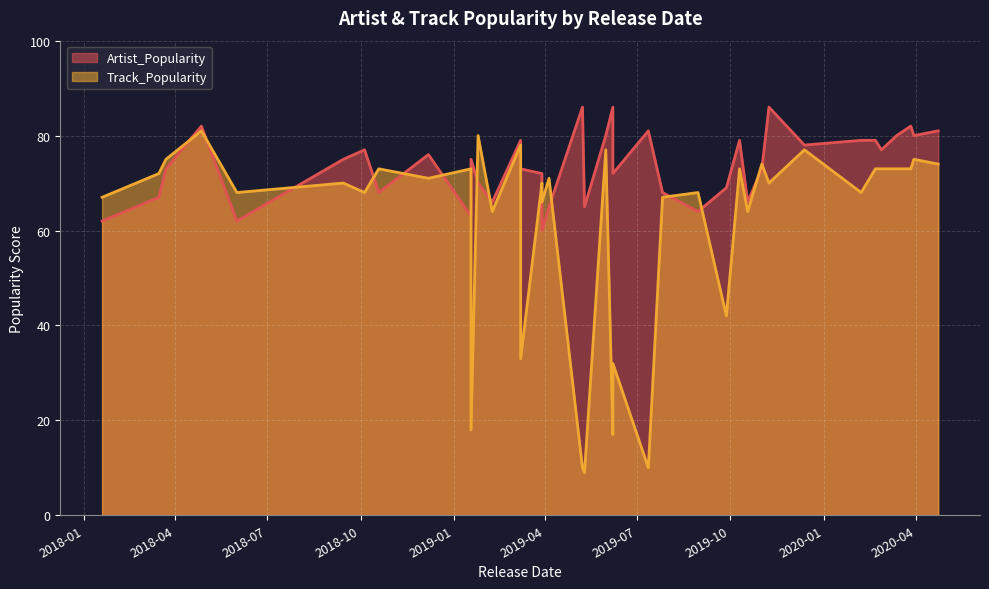

List the labels in order of Artist_Popularity value, smallest first.

2019-03-29, 2018-06-01, 2018-01-19, 2019-01-18, 2019-08-30, 2019-04-05, 2019-05-10, 2019-10-18, 2019-02-08, 2018-03-16, 2019-07-26, 2018-10-19, 2019-09-27, 2019-01-25, 2019-03-29, 2019-06-07, 2019-11-01, 2019-03-08, 2018-03-23, 2018-09-14, 2019-01-18, 2018-12-07, 2020-02-27, 2018-10-05, 2019-12-13, 2020-02-21, 2020-02-07, 2019-03-08, 2019-10-10, 2019-05-31, 2020-03-13, 2020-03-30, 2019-07-12, 2020-04-23, 2018-04-27, 2020-03-27, 2018-04-27, 2019-11-08, 2019-06-07, 2019-05-08